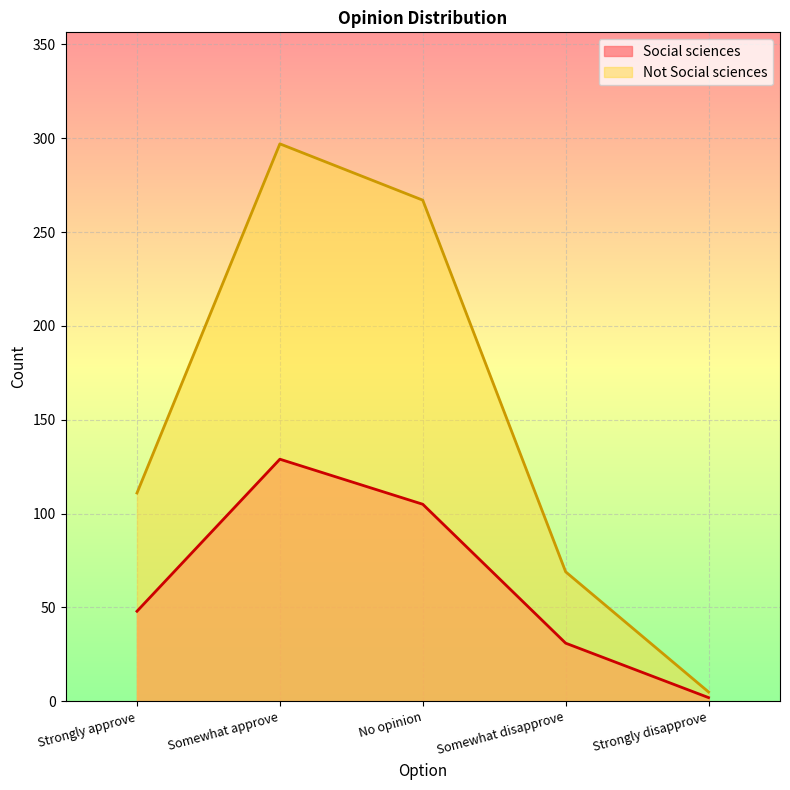

What is the value of the Social sciences point at the 1st from the left?

48